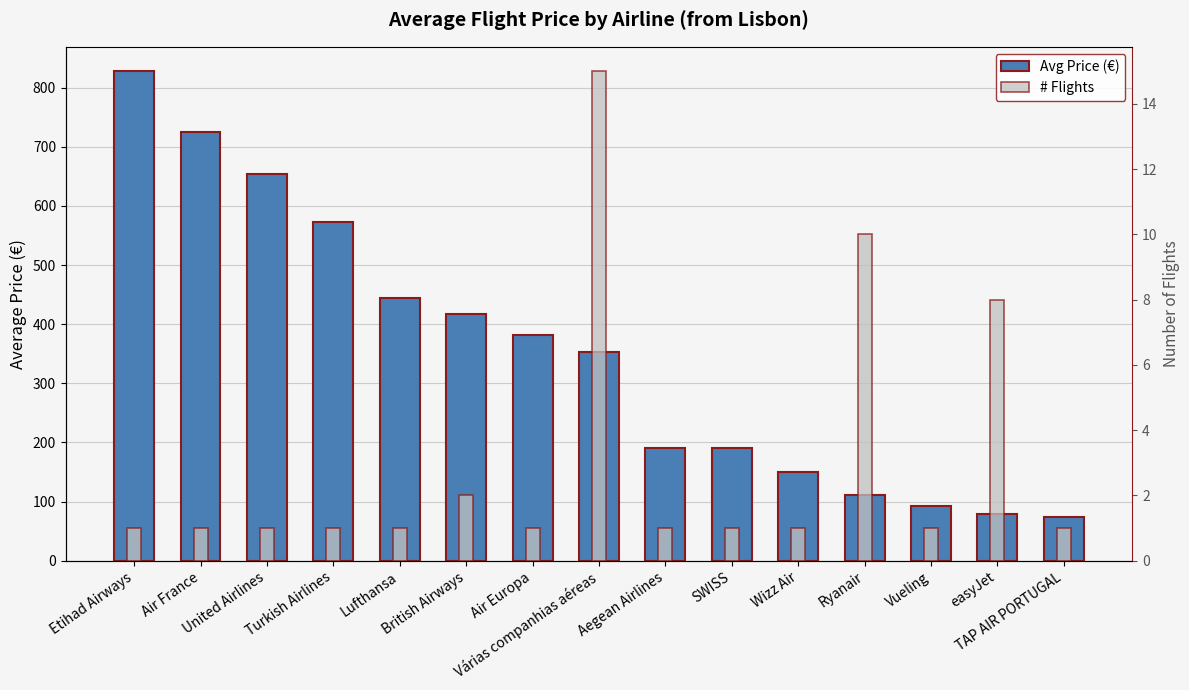

Reading left to right, list all the values displayed in this chart.

Avg Price (€): Etihad Airways=827.8	Air France=724.5	United Airlines=654.8	Turkish Airlines=572.4	Lufthansa=443.8	British Airways=417.5	Air Europa=381.3	Várias companhias aéreas=352.9	Aegean Airlines=191.1	SWISS=190.2	Wizz Air=149.4	Ryanair=110.8	Vueling=92.4	easyJet=78.8	TAP AIR PORTUGAL=74.3
# Flights: Etihad Airways=1.0	Air France=1.0	United Airlines=1.0	Turkish Airlines=1.0	Lufthansa=1.0	British Airways=2.0	Air Europa=1.0	Várias companhias aéreas=15.0	Aegean Airlines=1.0	SWISS=1.0	Wizz Air=1.0	Ryanair=10.0	Vueling=1.0	easyJet=8.0	TAP AIR PORTUGAL=1.0